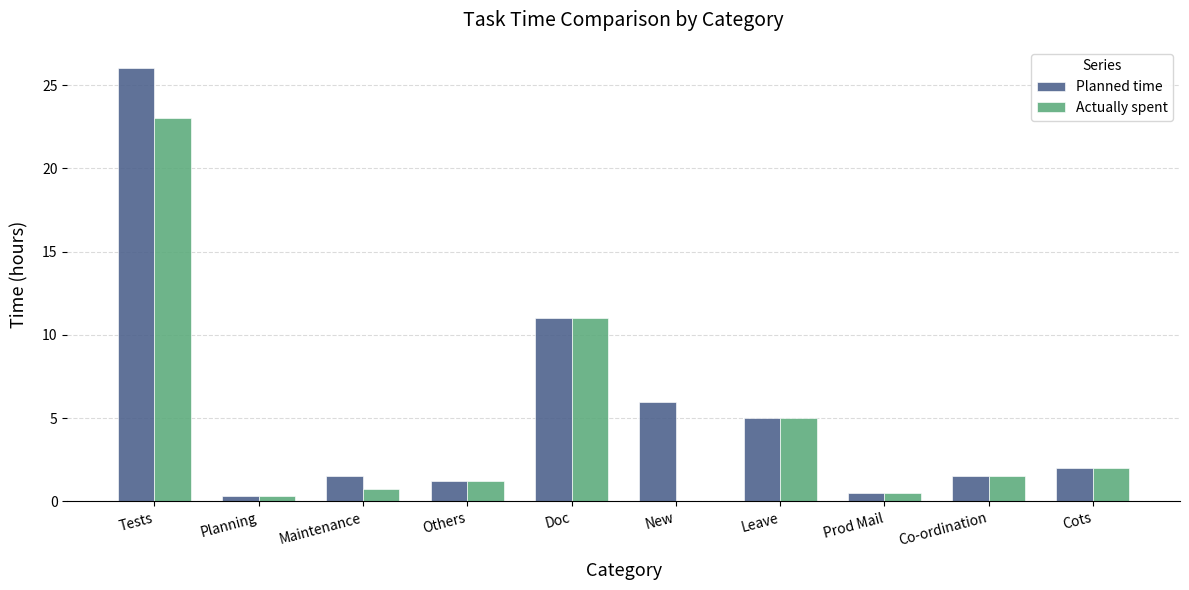

Count the number of categories in the chart.

10